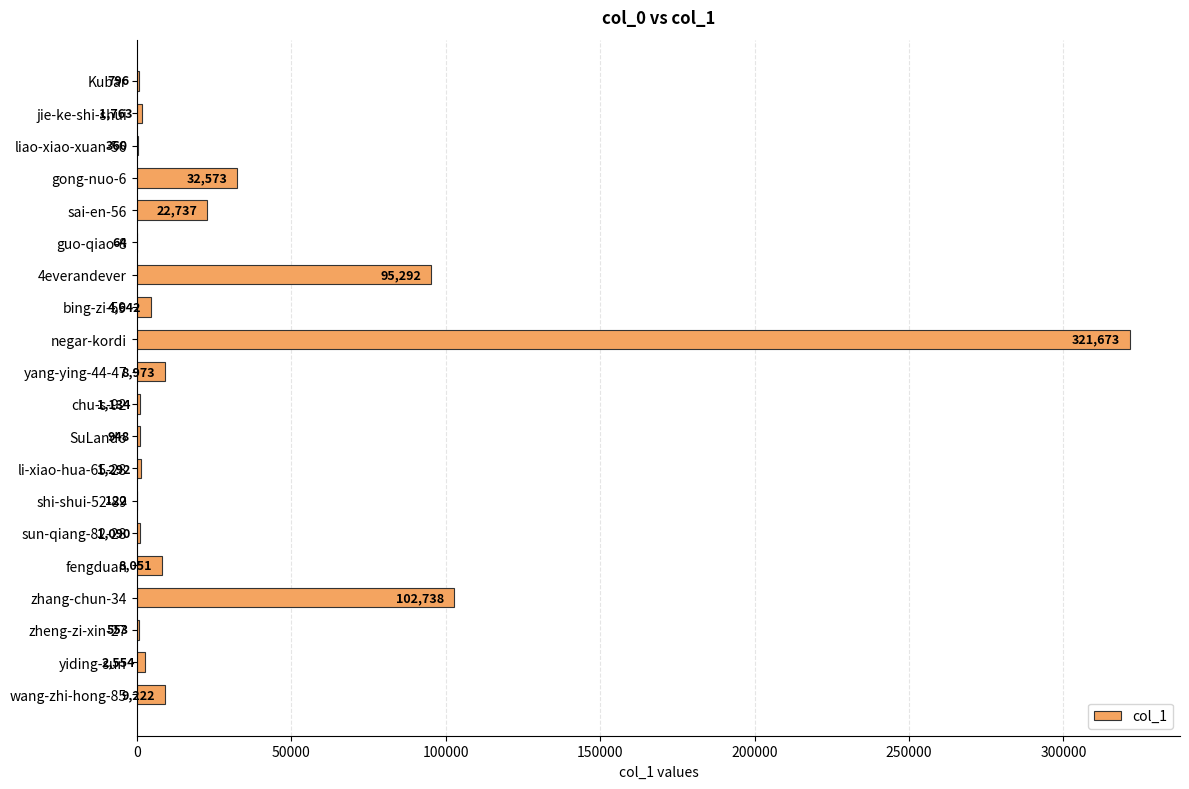

Reading bottom to top, what are all the values shown in this chart?

wang-zhi-hong-85=9222	yiding-sun=2554	zheng-zi-xin-27=553	zhang-chun-34=102738	fengduan=8051	sun-qiang-82-28=1090	shi-shui-52-89=122	li-xiao-hua-65-28=1292	SuLando=948	chu-s-92=1134	yang-ying-44-47=8973	negar-kordi=321673	bing-zi-59=4642	4everandever=95292	guo-qiao-8=64	sai-en-56=22737	gong-nuo-6=32573	liao-xiao-xuan-56=360	jie-ke-shi-shui=1763	Kubar=796